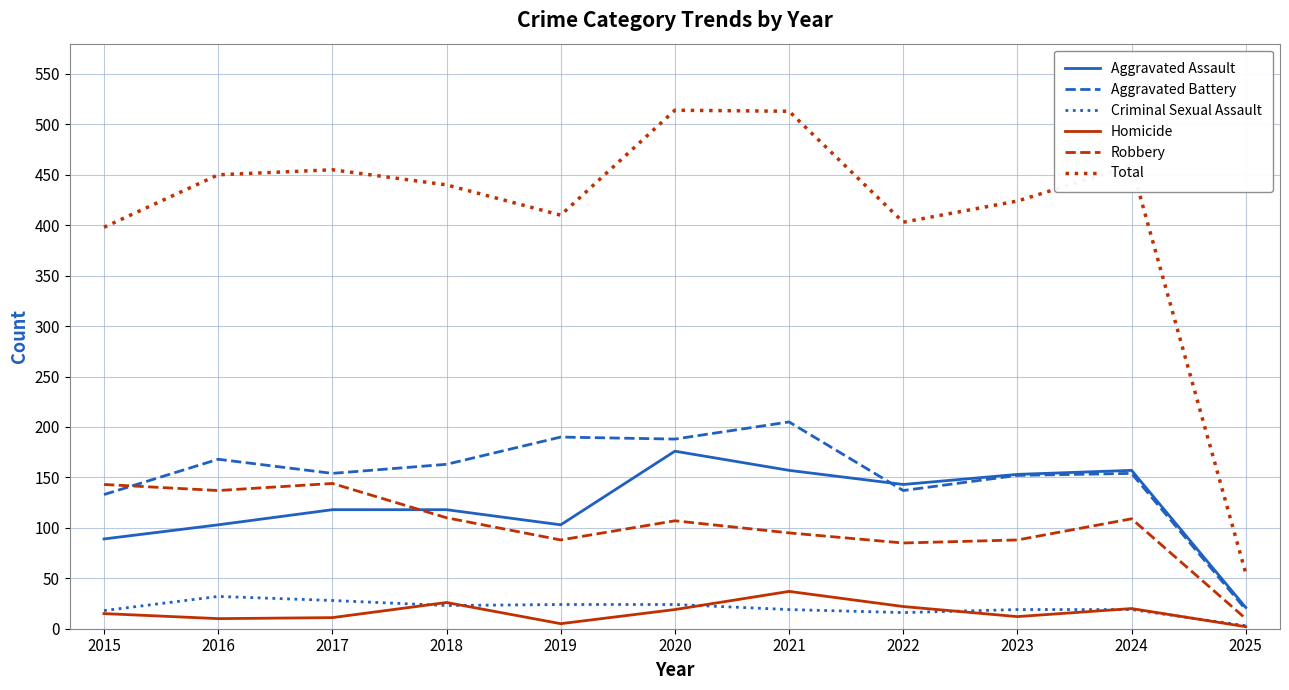

What are all the series names shown in the legend?

Aggravated Assault, Aggravated Battery, Criminal Sexual Assault, Homicide, Robbery, Total